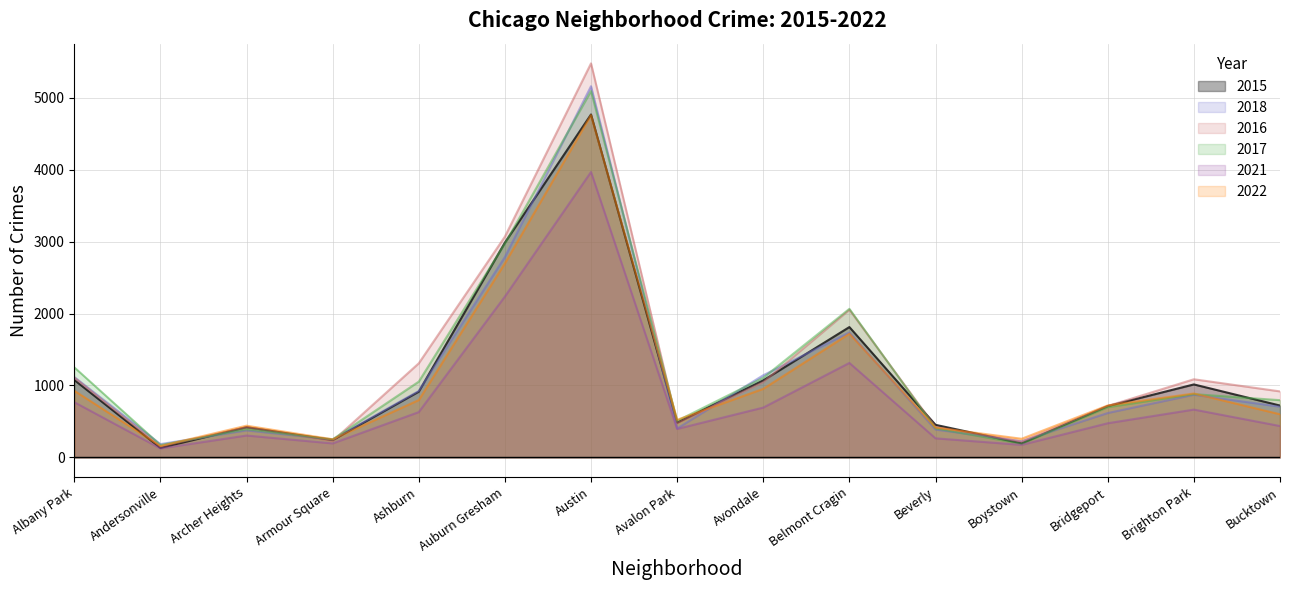

In 2021, how many points are higher than both neighbors (excluding endpoints)?

4